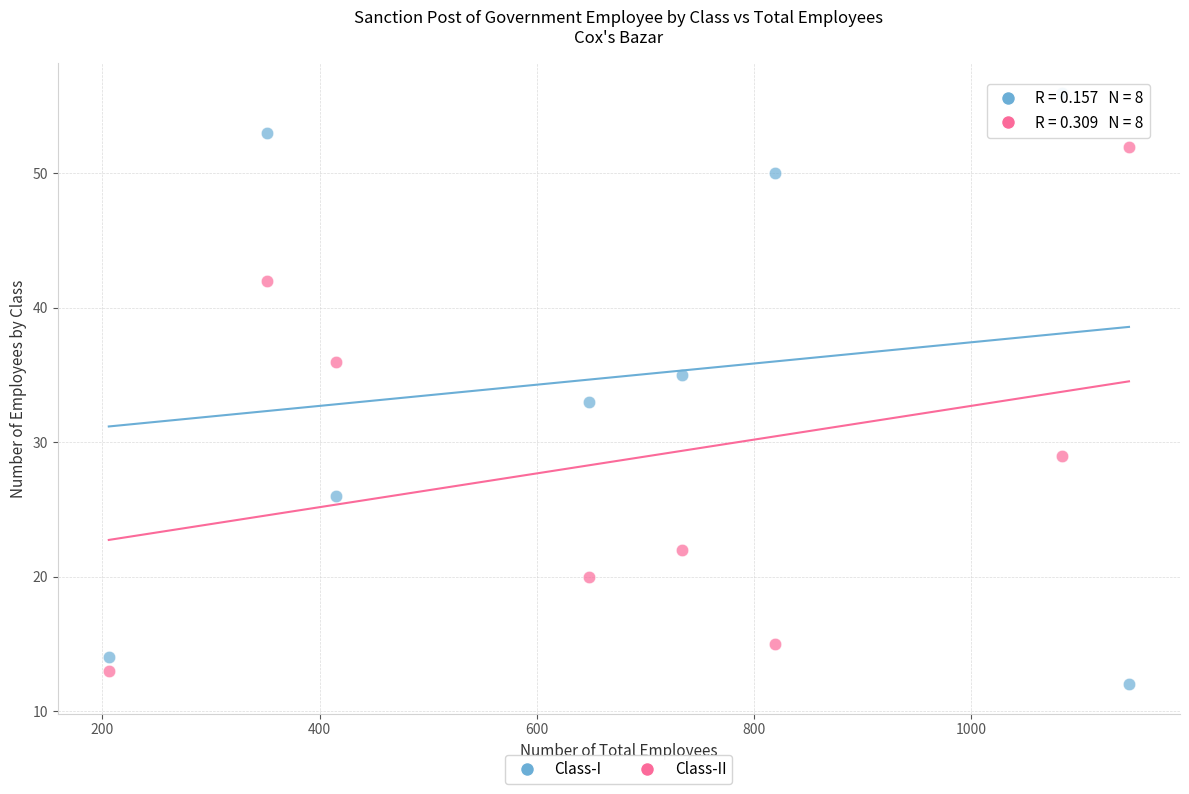

In the Class-II series, what Y value is closest to 32?

29